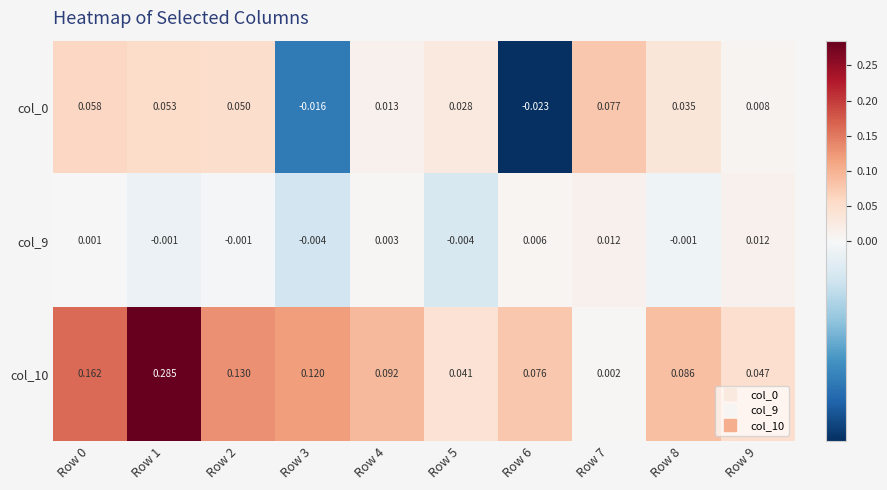

Is the value of col_0 at Row 1 greater than the value of col_9 at Row 5?

Yes